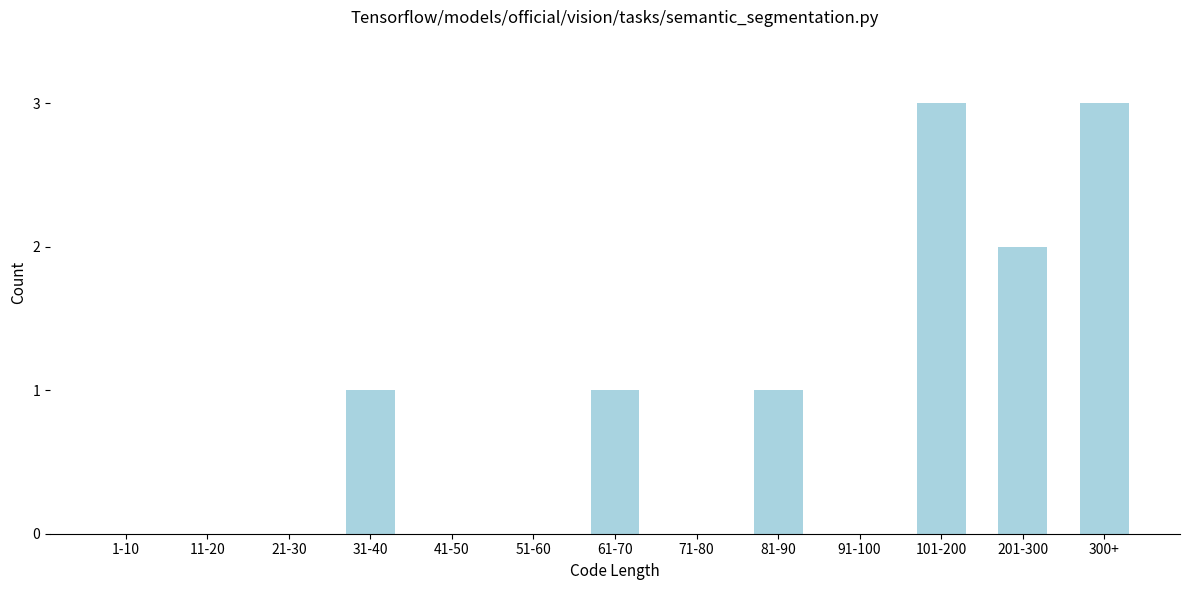

Reading left to right, what are all the values shown in this chart?

1-10=0	11-20=0	21-30=0	31-40=1	41-50=0	51-60=0	61-70=1	71-80=0	81-90=1	91-100=0	101-200=3	201-300=2	300+=3